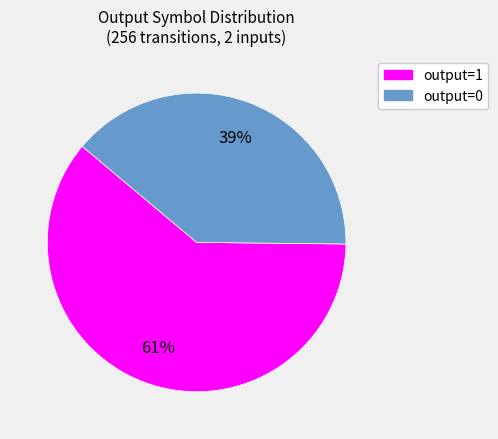

Between output=0 and output=1, which is larger?

output=1